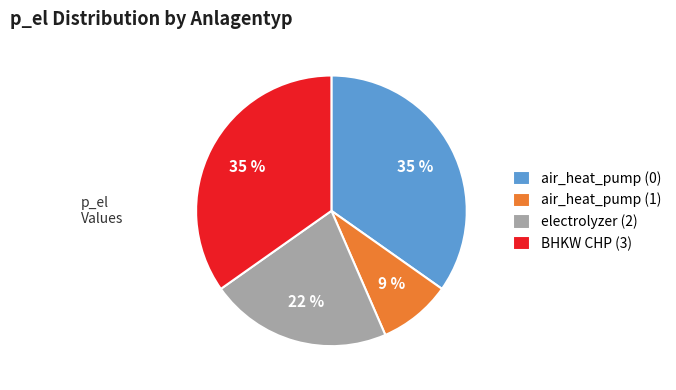

How many segments does this pie chart have?

4